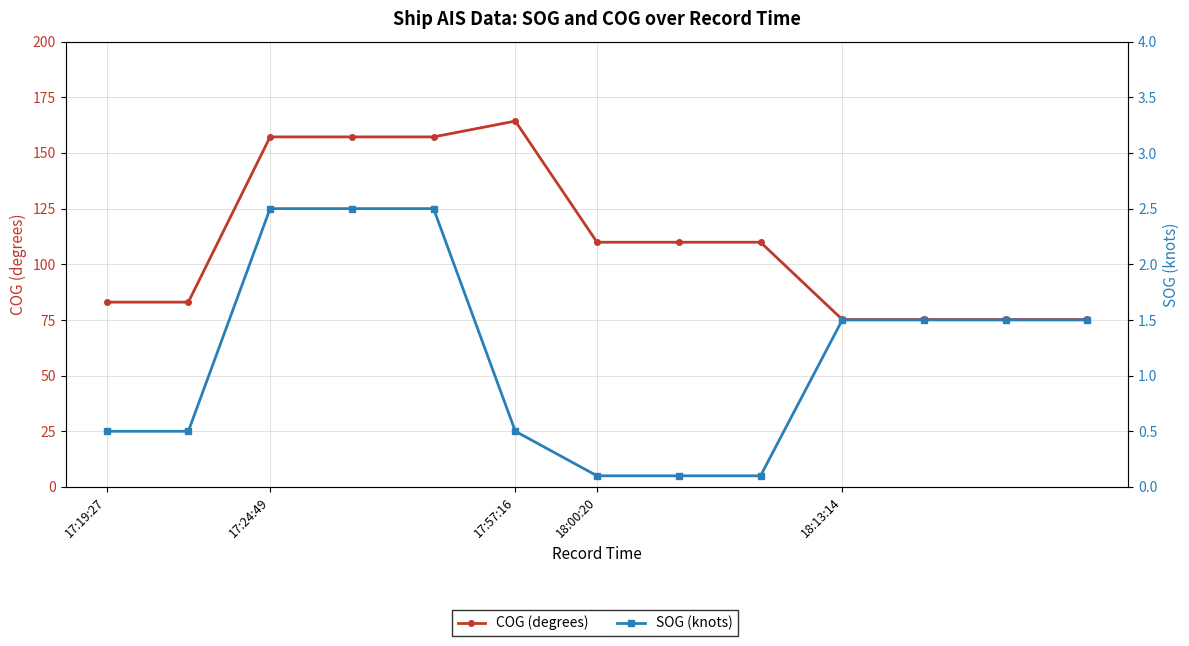

Which series has the widest spread of values?

COG (degrees)